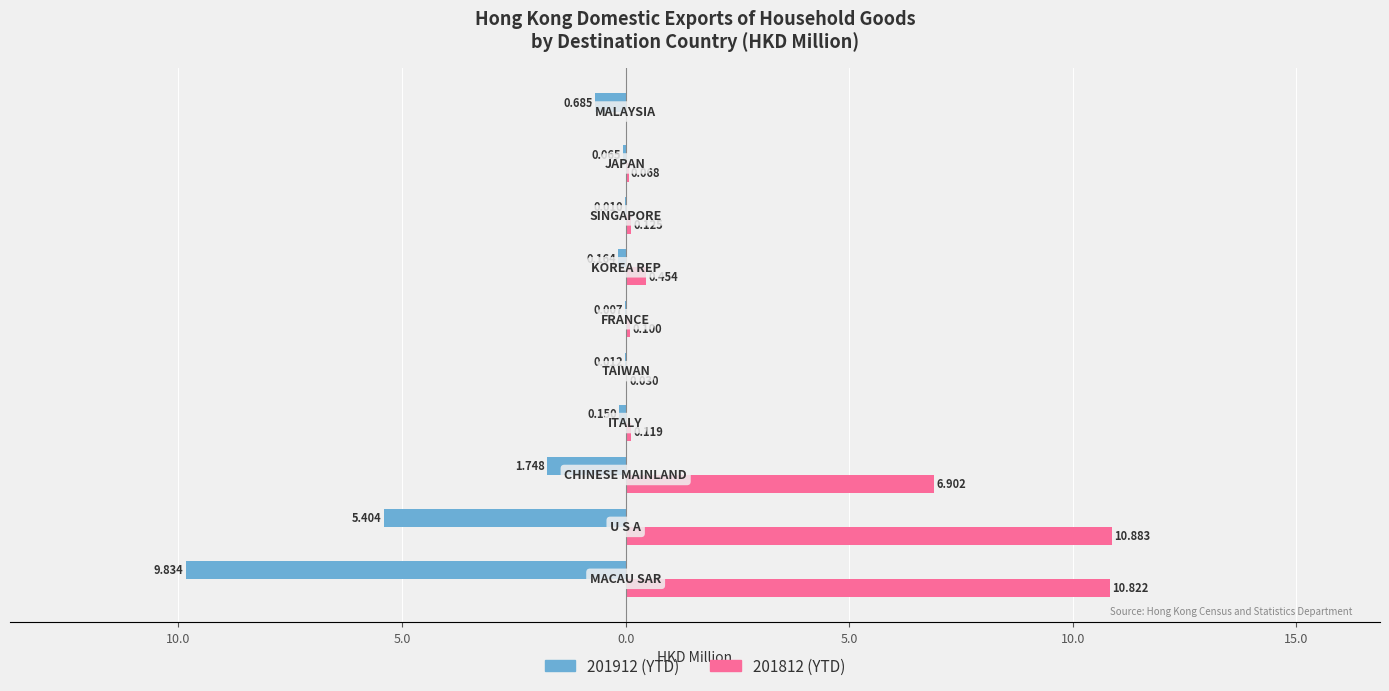

How many groups of bars are there?

10